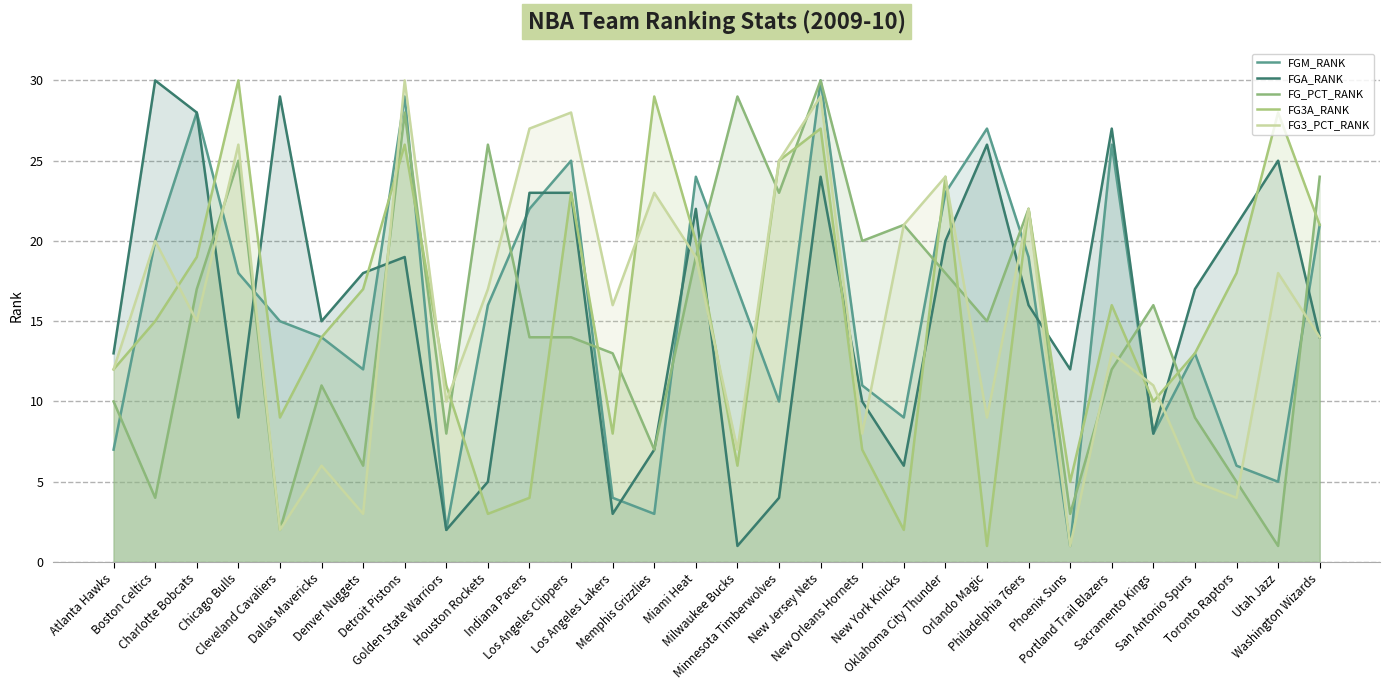

At which label does FG_PCT_RANK first exceed 15?

Charlotte Bobcats